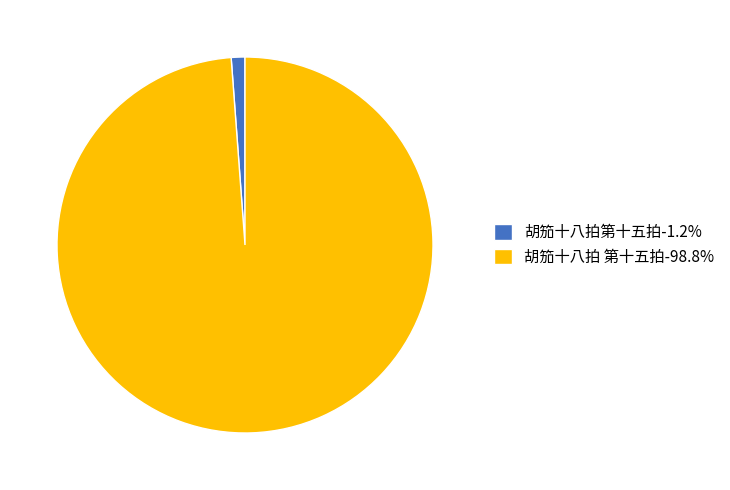

Which slice is the largest?

胡笳十八拍 第十五拍